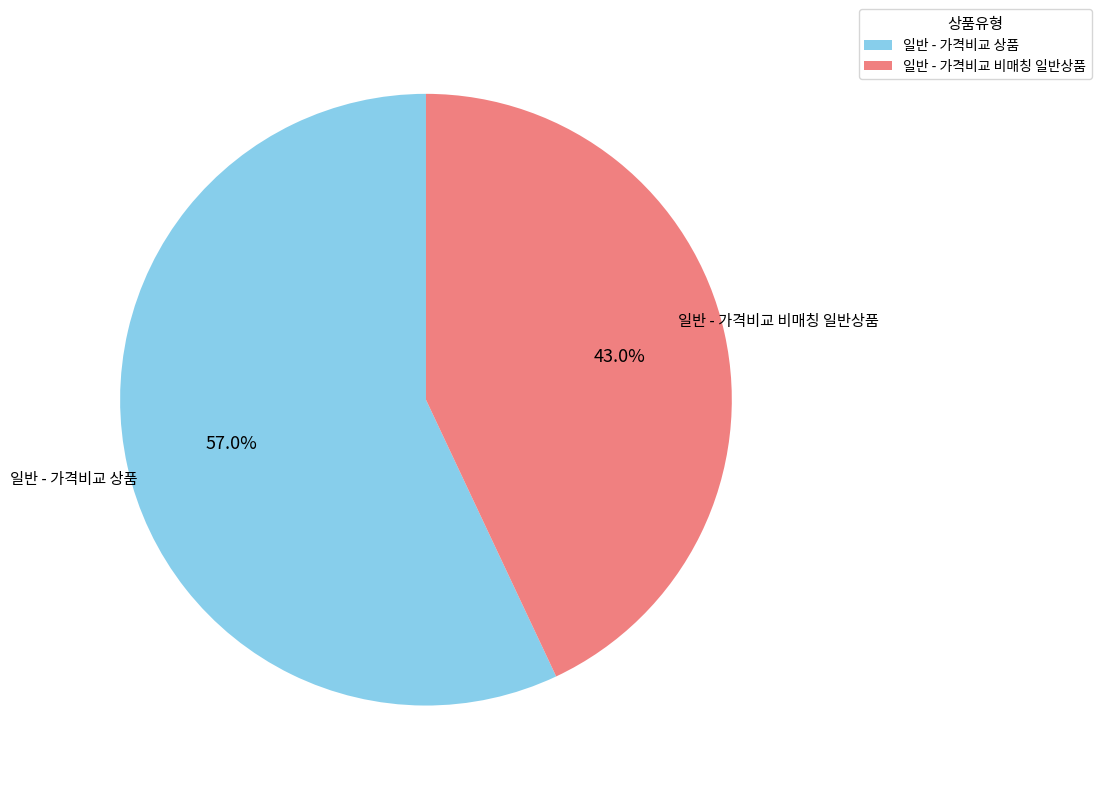

To the nearest percent, what is the combined percentage of 일반 - 가격비교 상품 and 일반 - 가격비교 비매칭 일반상품?

100%